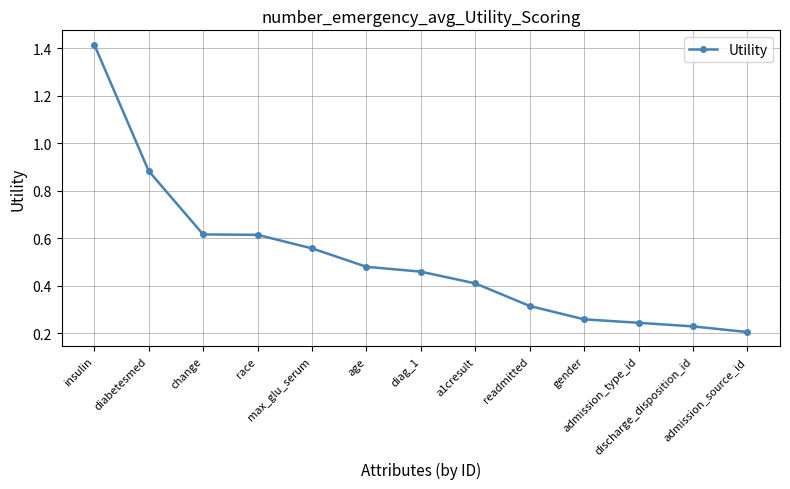

True or false: the data shows 0.2 at a1cresult.

False